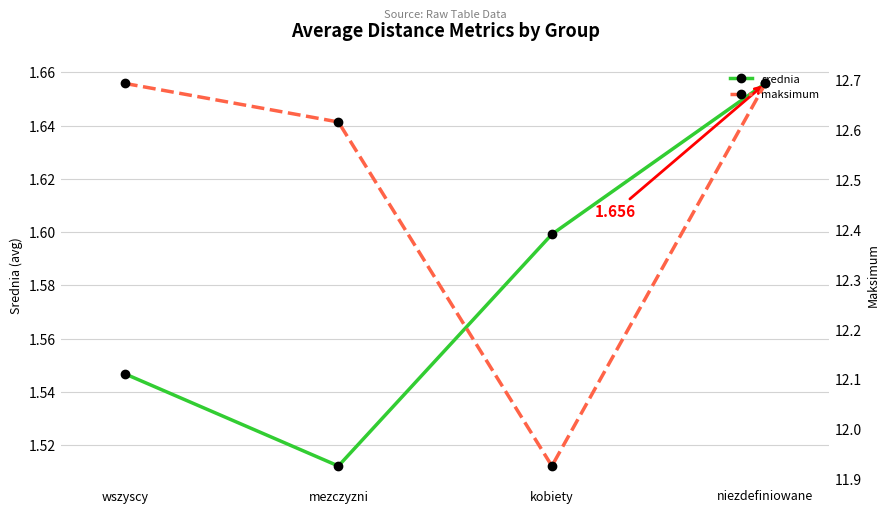

At which label does maksimum reach its peak?

wszyscy